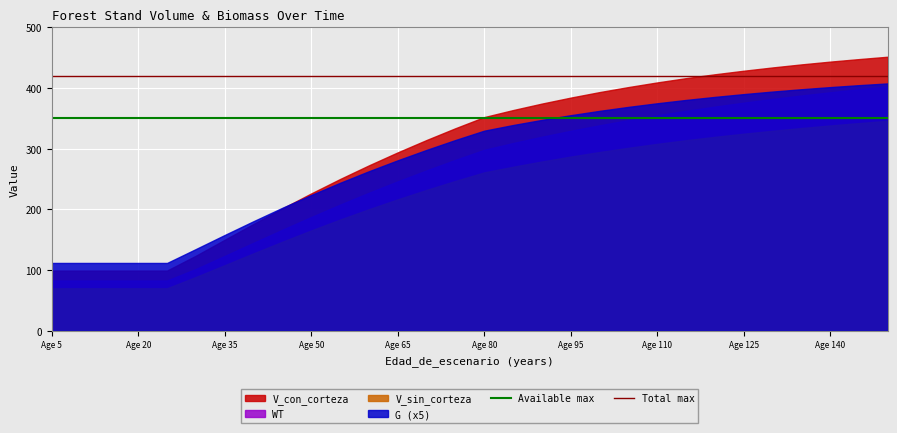

Rank the series at Age 20 from highest to lowest value.

G (x5), V_con_corteza, WT, V_sin_corteza